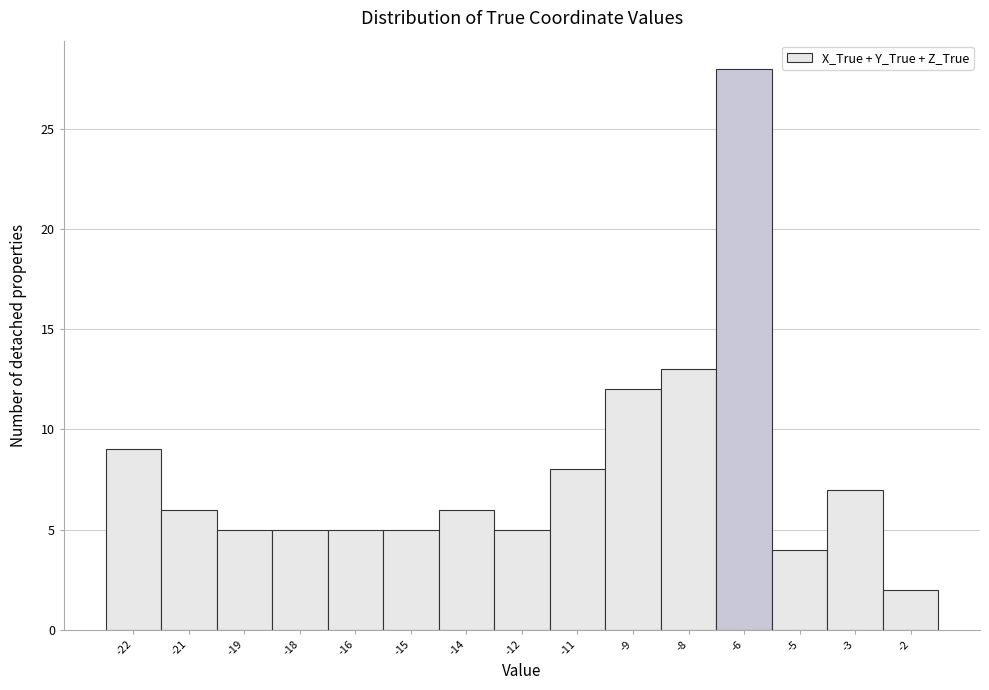

Reading right to left, extract all data points from this chart.

-2=2	-3=7	-5=4	-6=28	-8=13	-9=12	-11=8	-12=5	-14=6	-15=5	-16=5	-18=5	-19=5	-21=6	-22=9